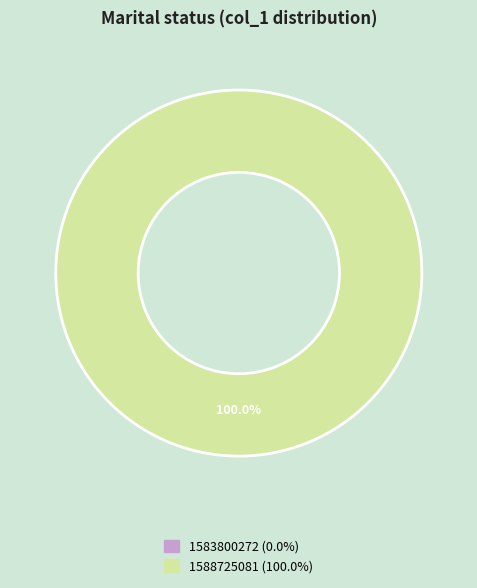

Combined, do 1588725081 and 1583800272 account for over 50%?

Yes